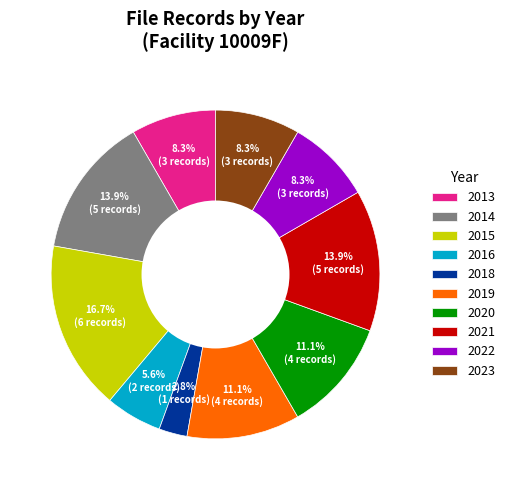

How many segments does this pie chart have?

10